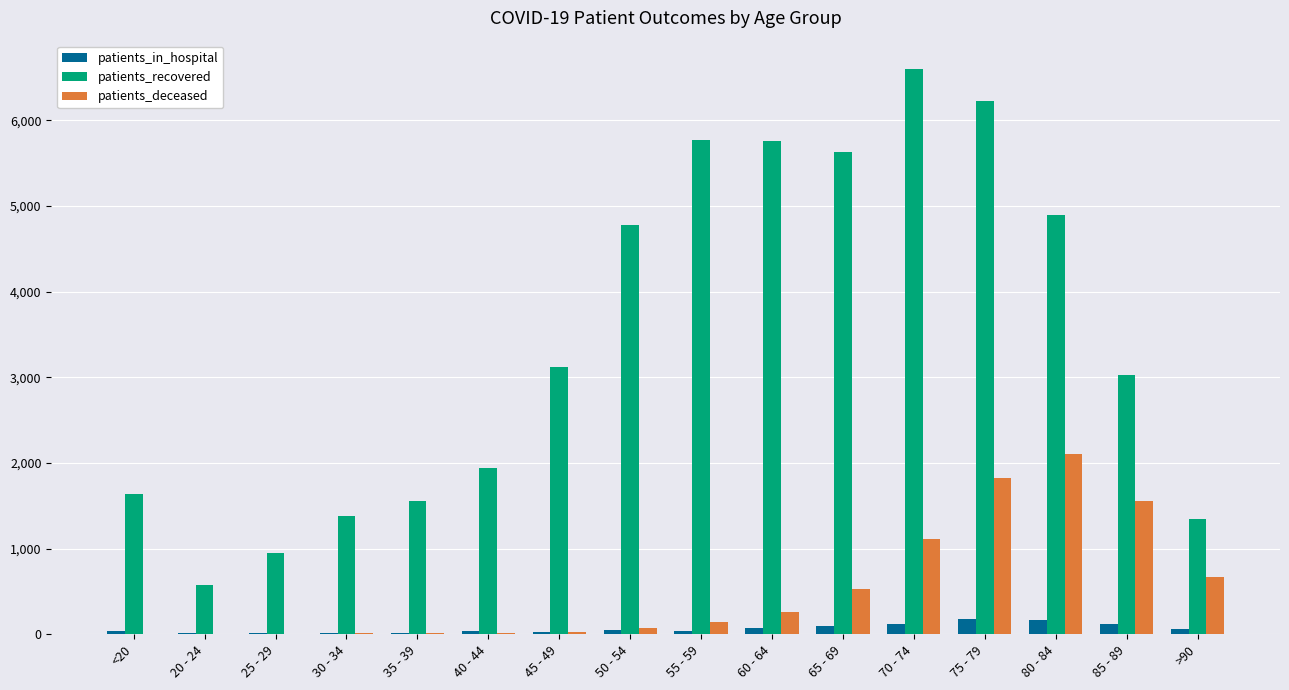

The value of patients_recovered at 65 - 69 is 5632. True or false?

True